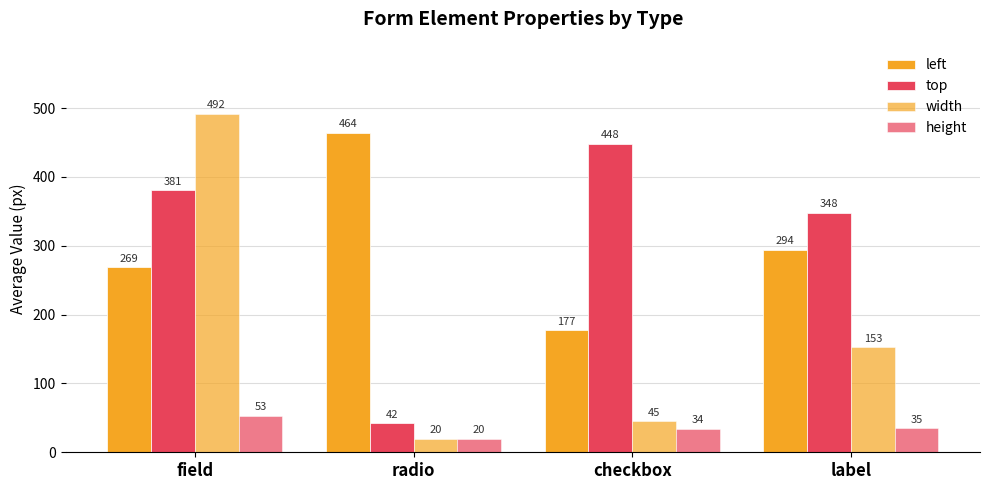

Reading left to right, extract all data points from this chart.

left: 269	464	177	294
top: 381	42	448	348
width: 492	20	45	153
height: 53	20	34	35